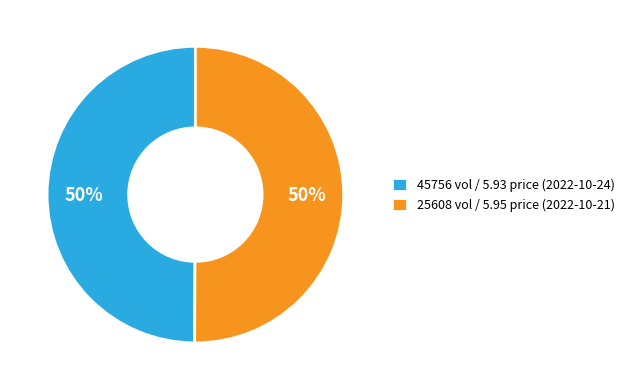

What percentage is the 25608 vol / 5.95 price (2022-10-21) slice, to the nearest percent?

50%